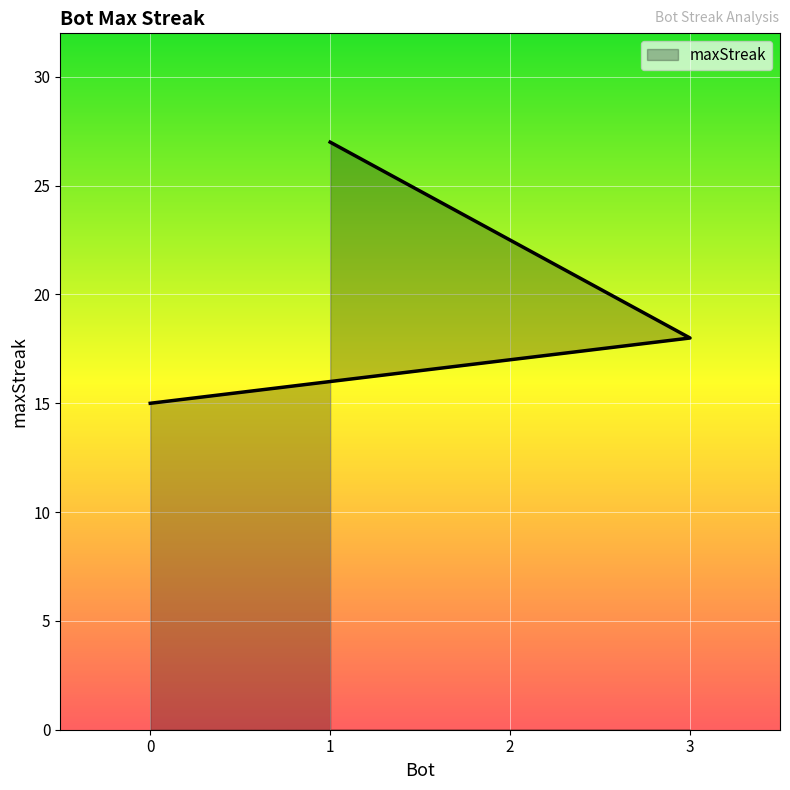

Reading right to left, transcribe all the data shown in this chart.

15	17	18	27